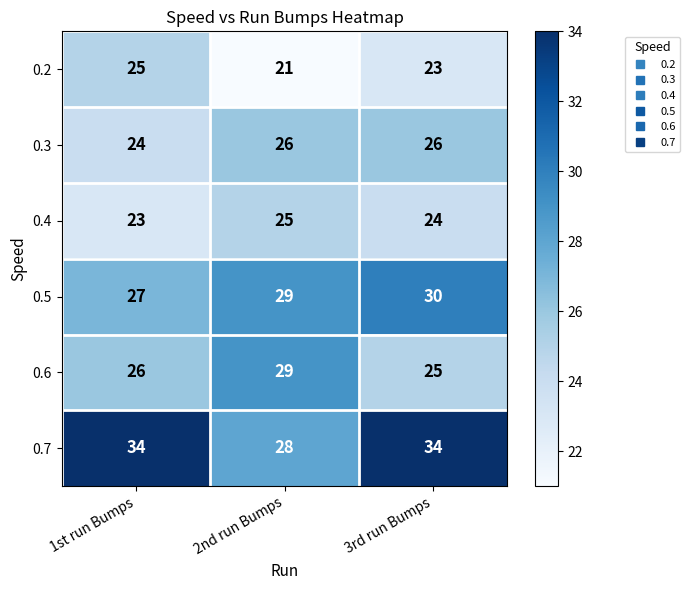

The value of 0.4 at 3rd run Bumps is 17. True or false?

False